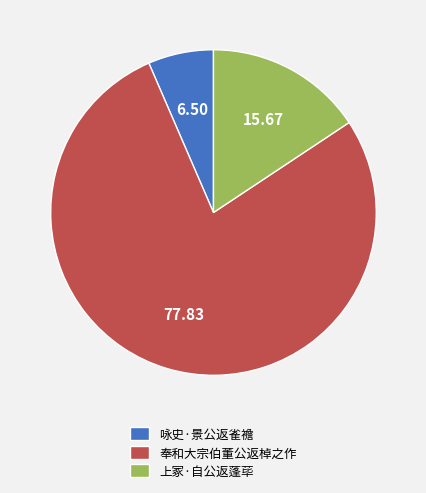

Which slice is the smallest?

咏史·景公返雀襜